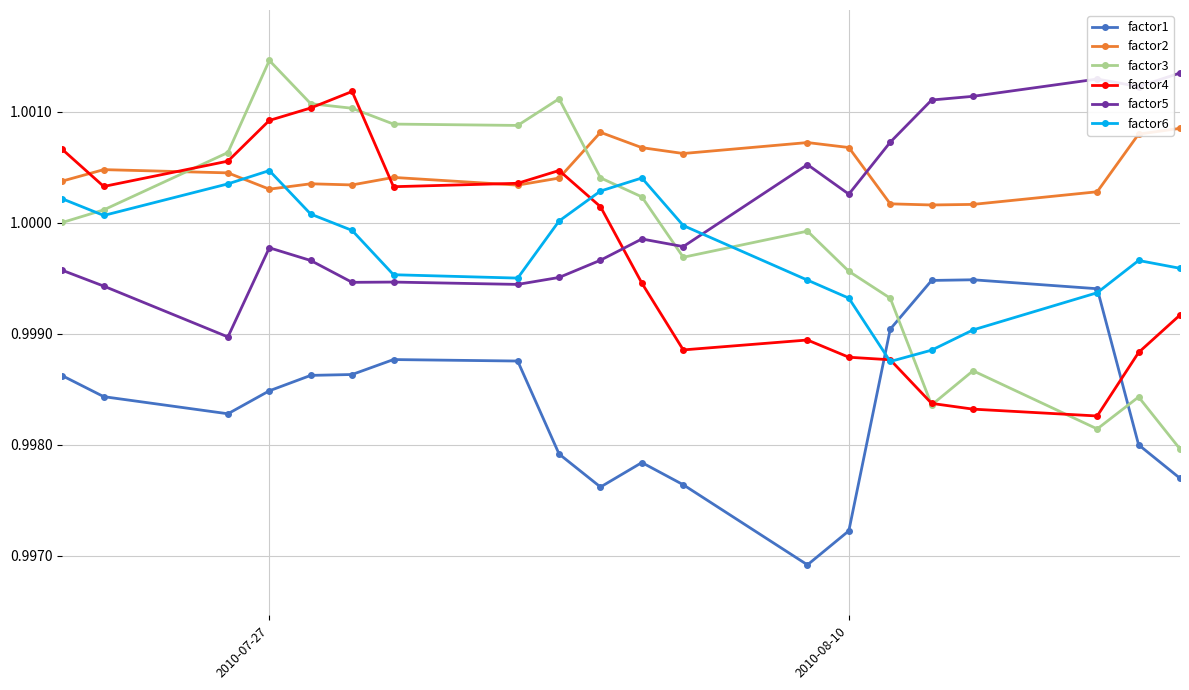

Does the chart have visible grid lines?

Yes